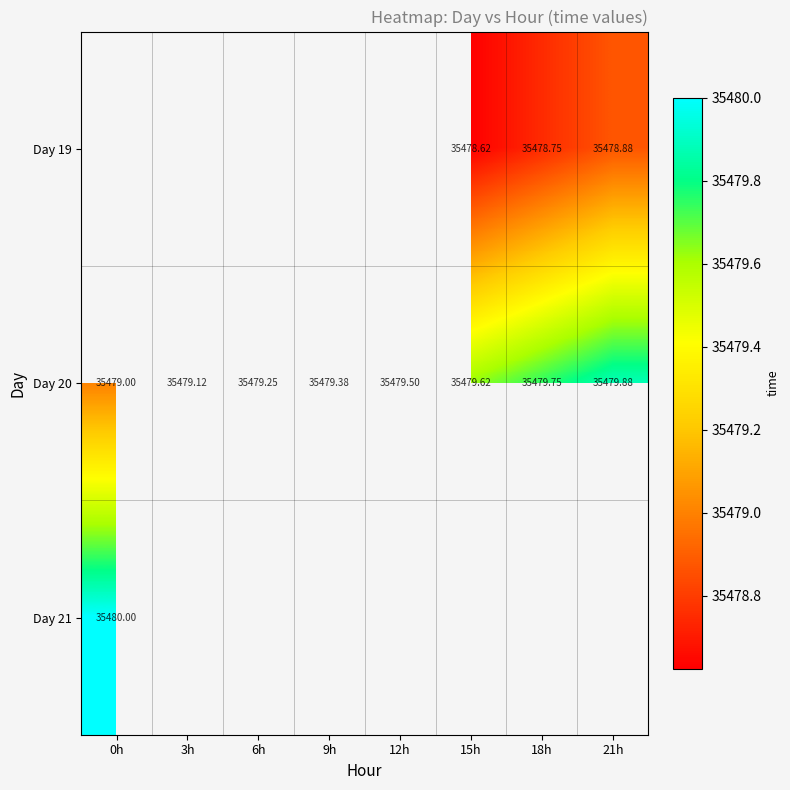

The value of Day 20 at 21h is 54107.4. True or false?

False